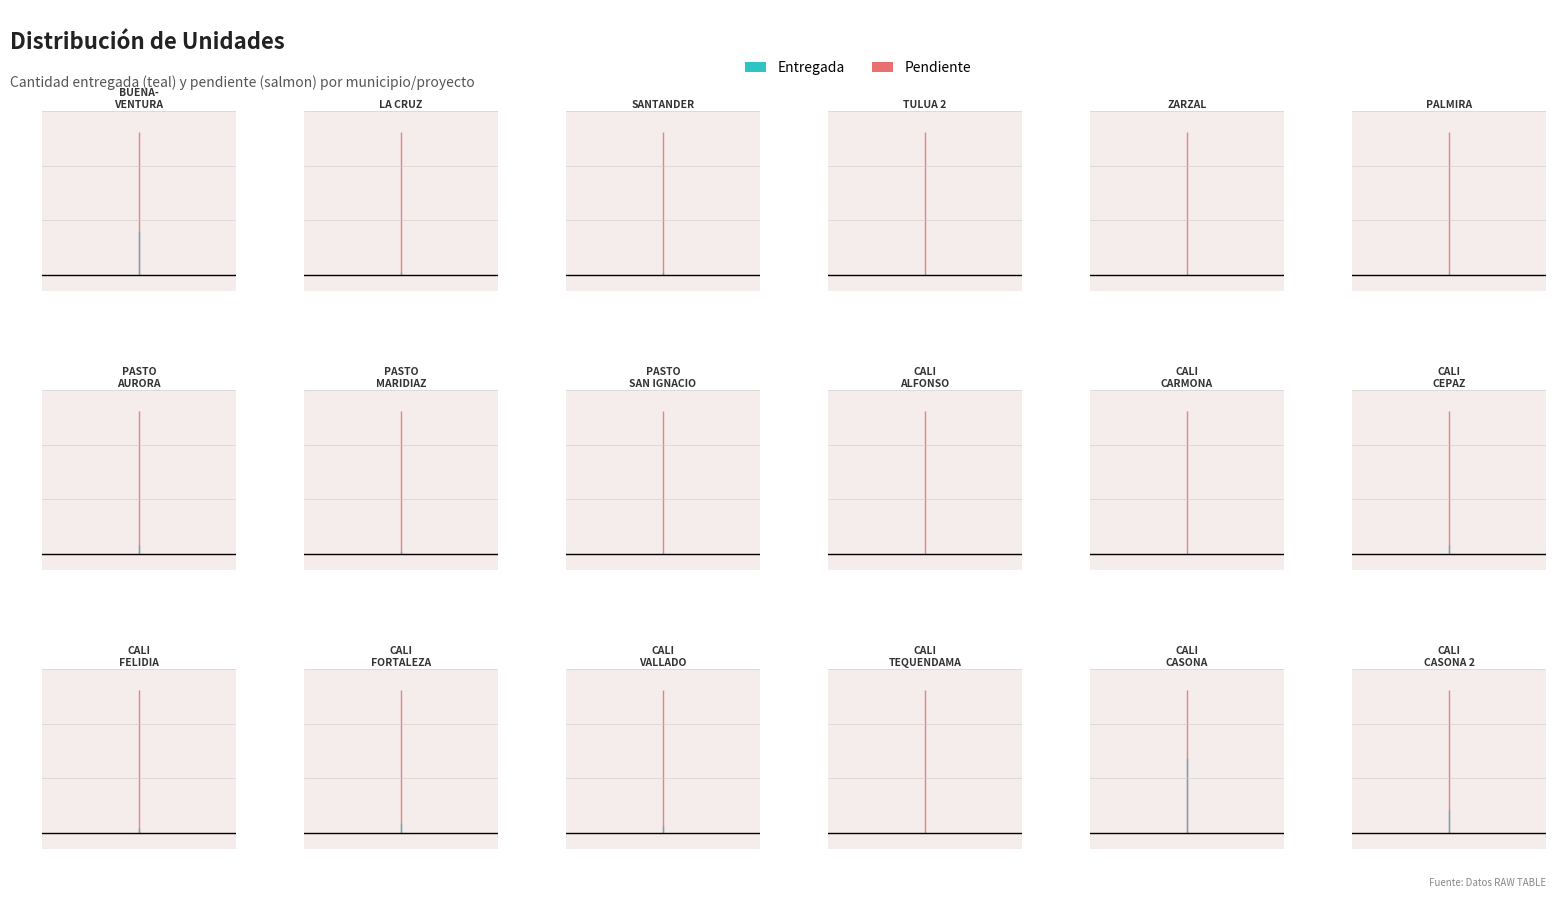

At which category is the sum across all series the highest?

PALMIRA